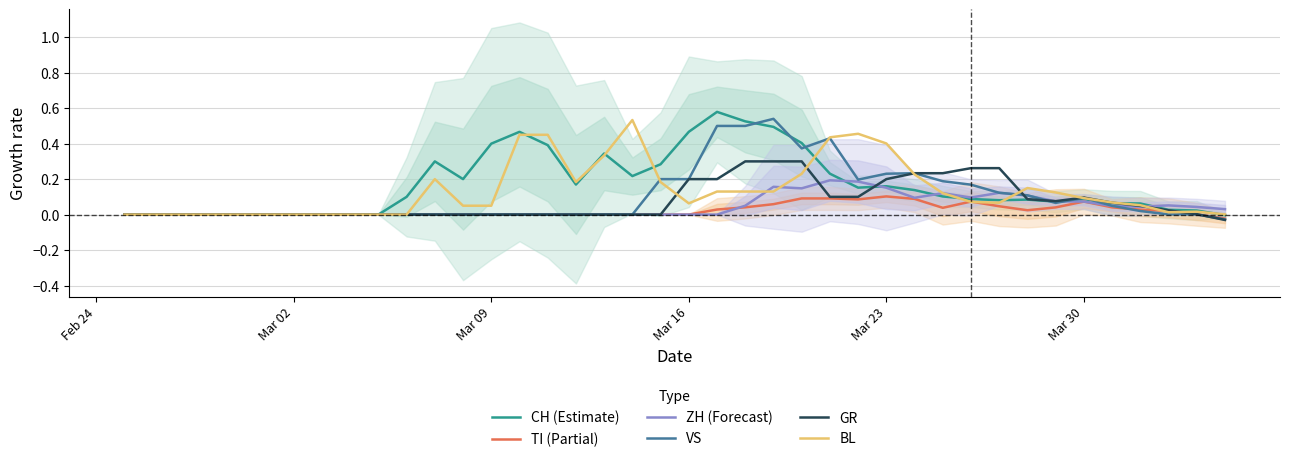

True or false: TI (Partial) and ZH (Forecast) intersect in this chart.

True